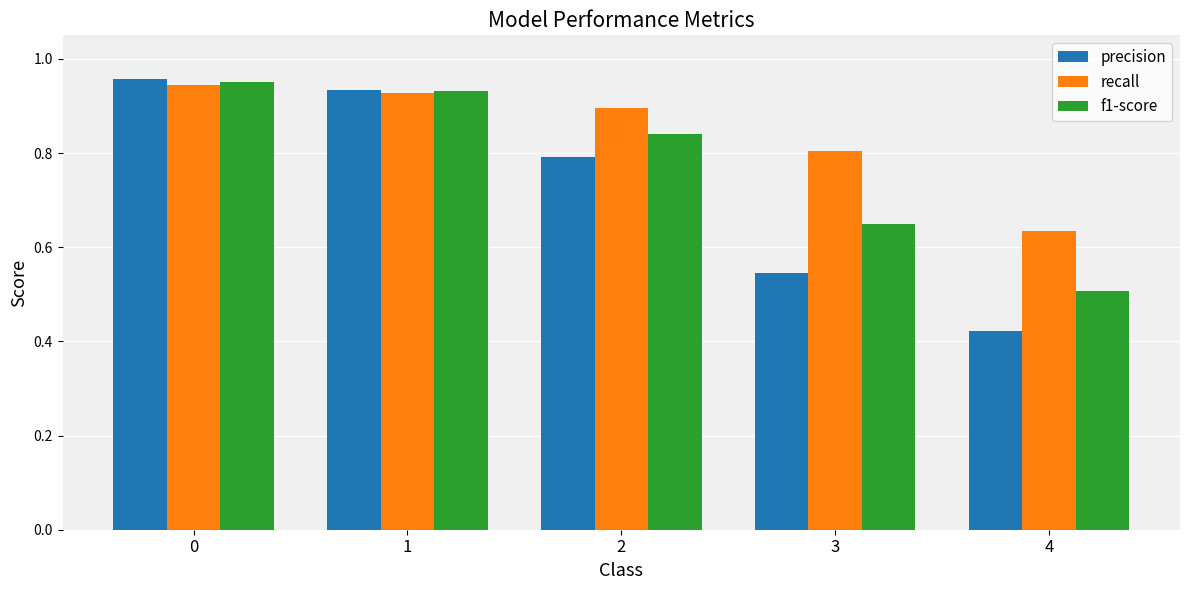

True or false: precision has a value of 1.5 at 0.

False